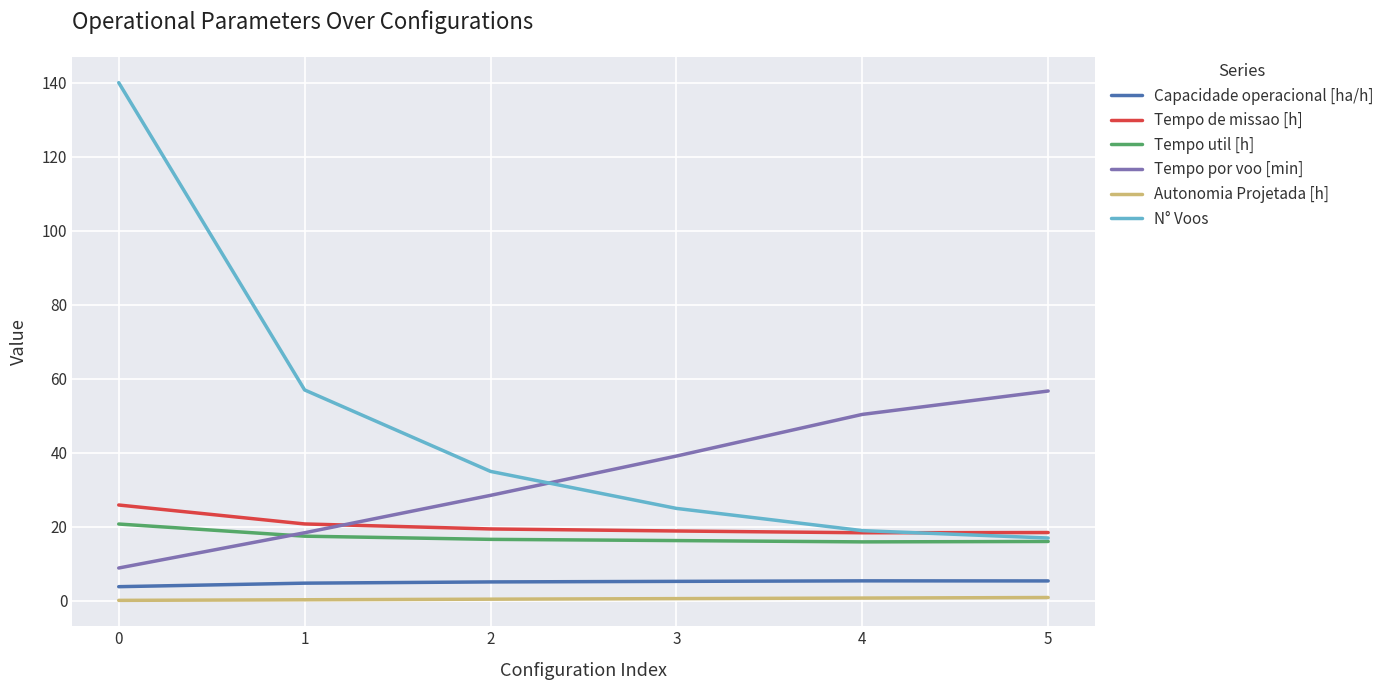

True or false: Autonomia Projetada [h] and Capacidade operacional [ha/h] cross at least once.

False